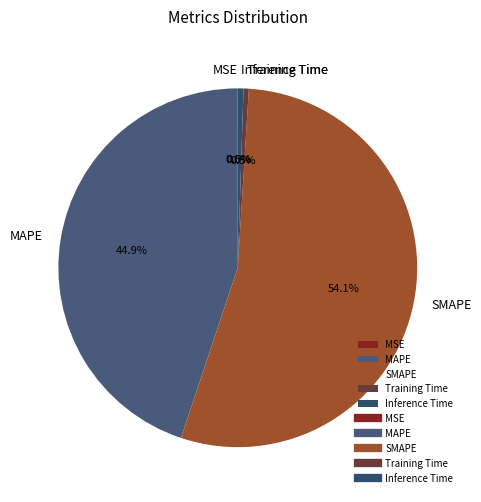

The Inference Time slice represents 11% of the pie. True or false?

False